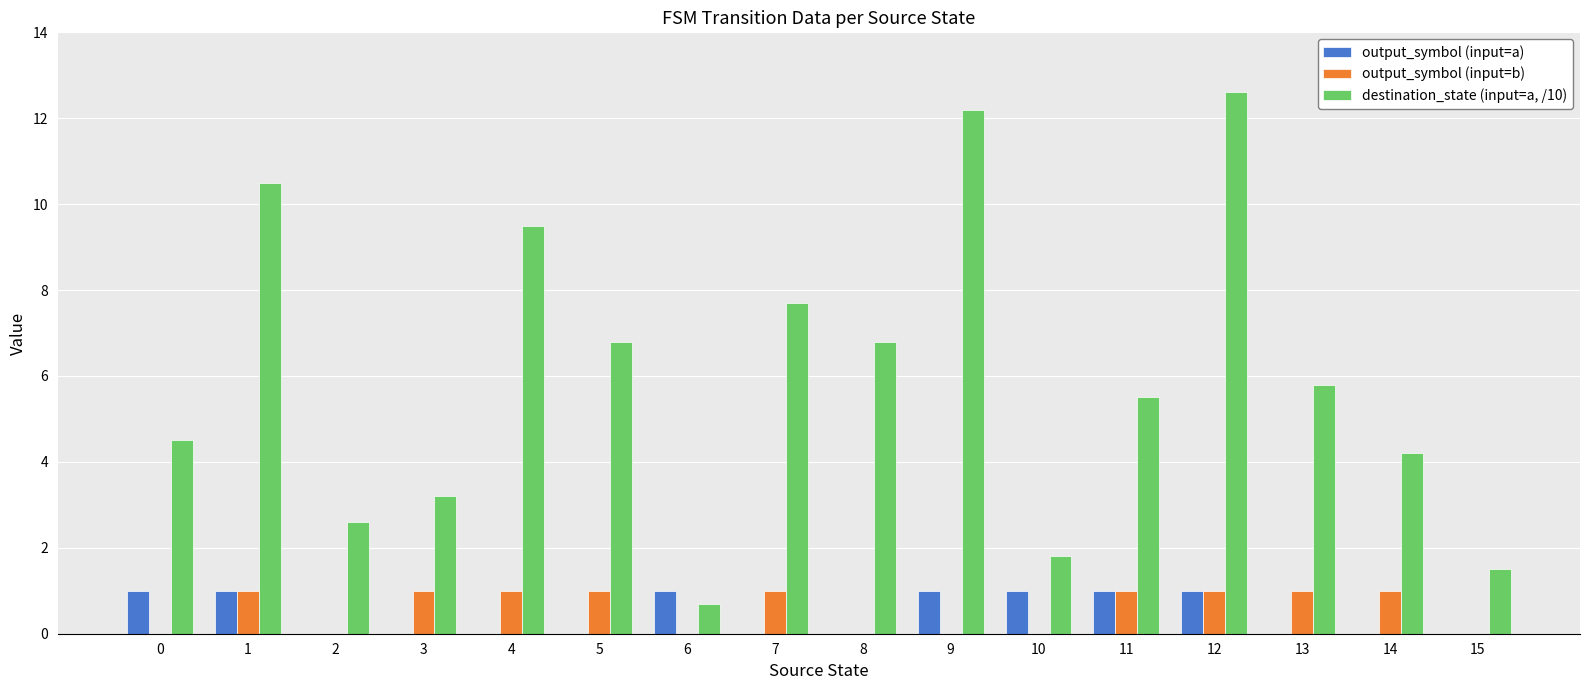

Which series has the largest total across all categories?

destination_state (input=a, /10)